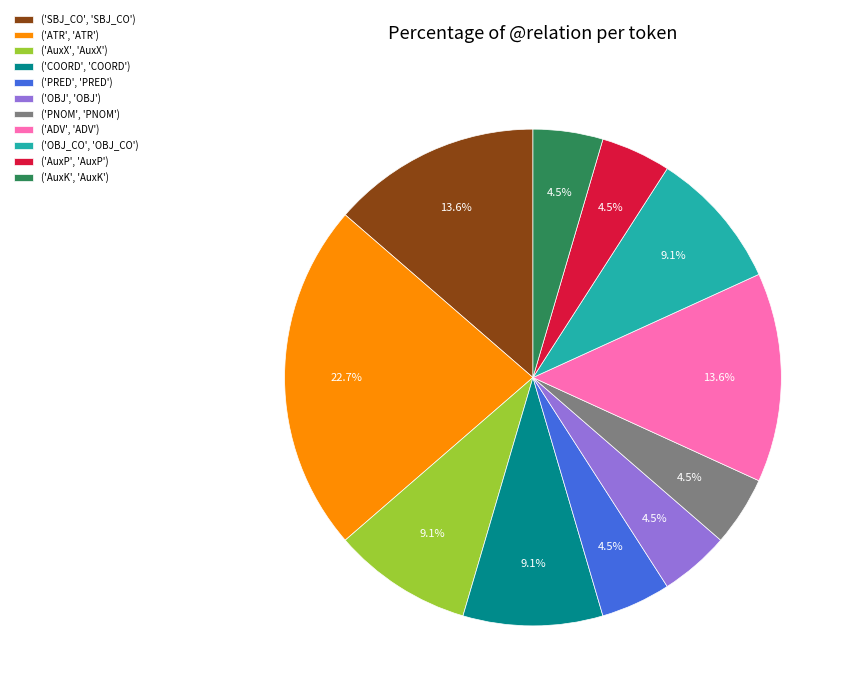

Combined, do ('ATR', 'ATR') and ('PRED', 'PRED') account for over 50%?

No